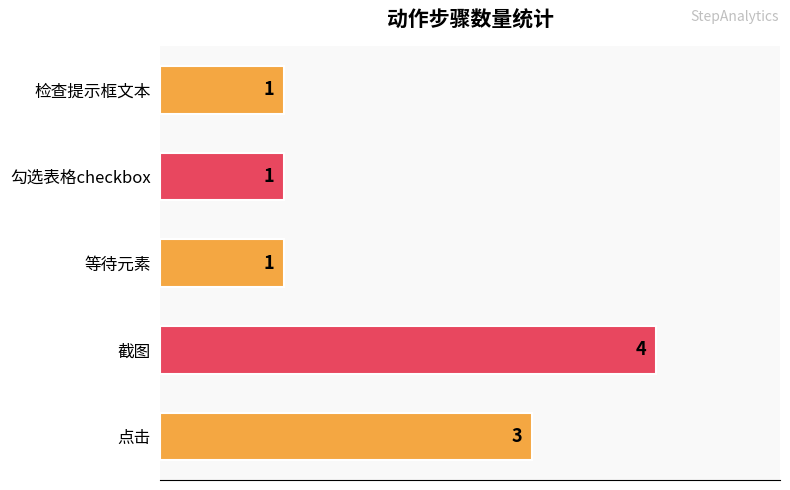

How many values exceed 1?

2